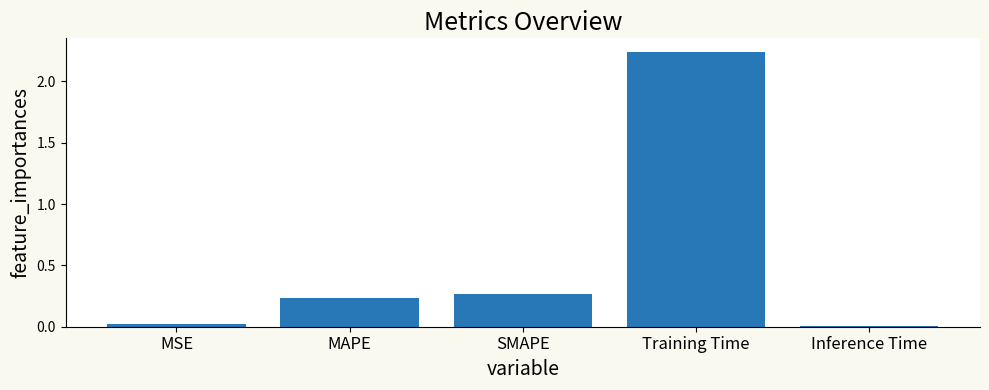

How many series are shown in this chart?

1